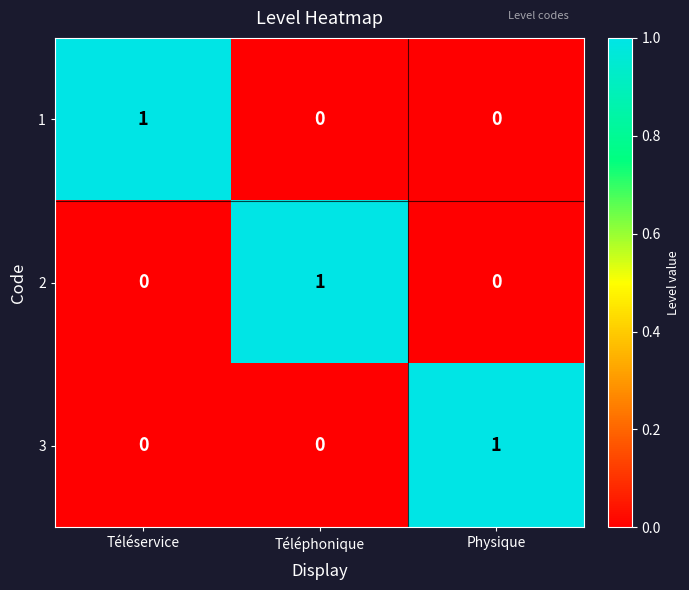

At how many categories does at least one series exceed 0?

3